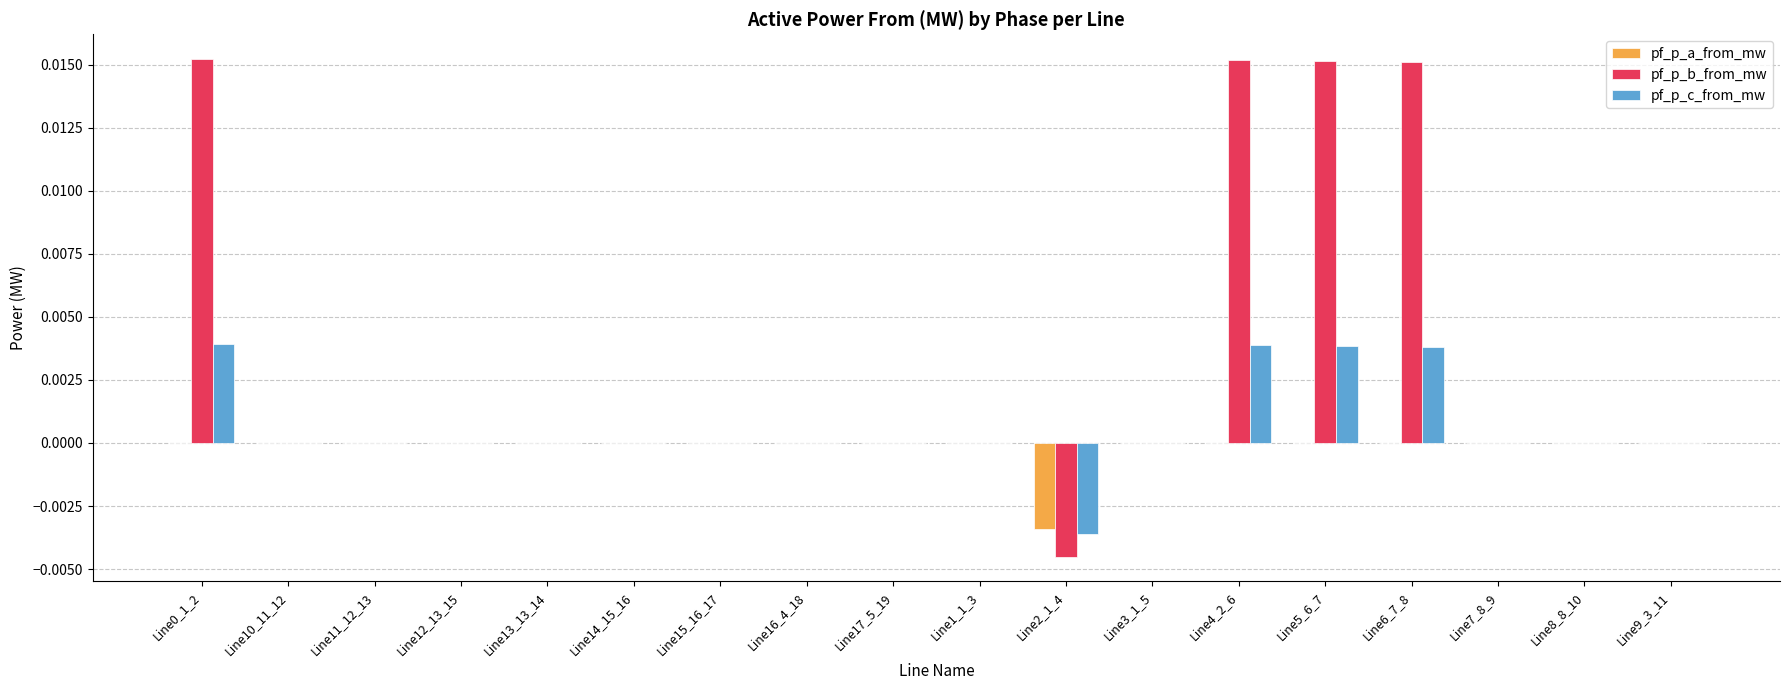

Are the bars grouped side by side (vs. stacked)?

Yes